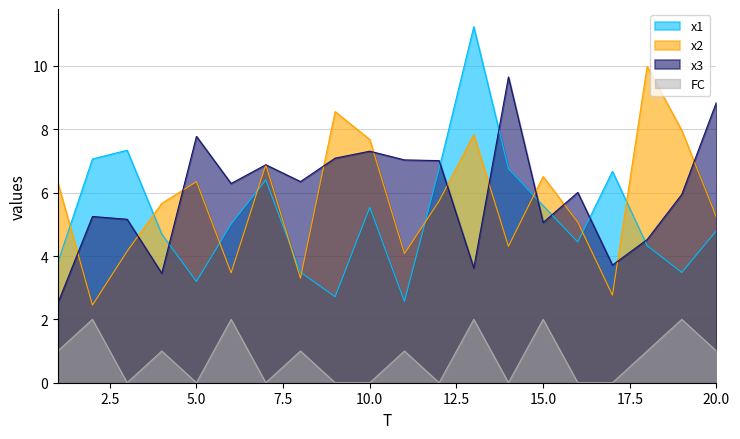

Which category has the lowest value in the FC series?

3